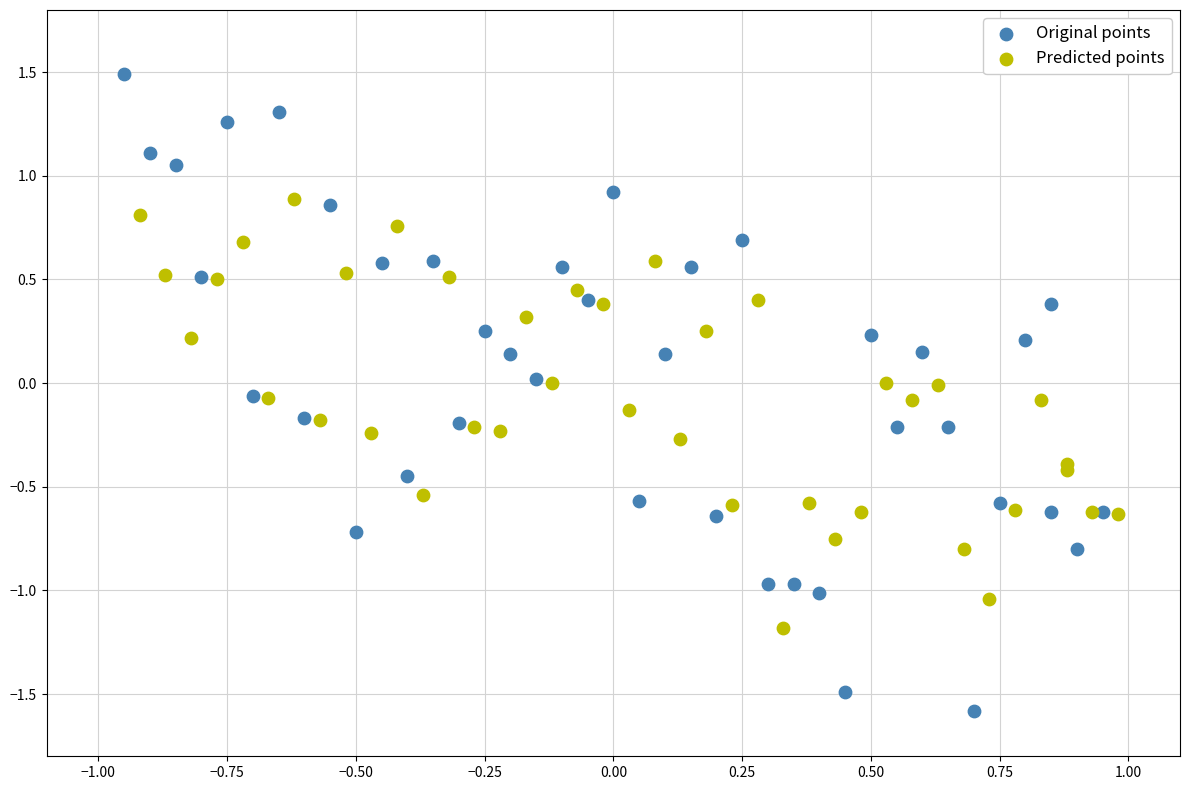

Which series contains the lowest Y value?

Original points